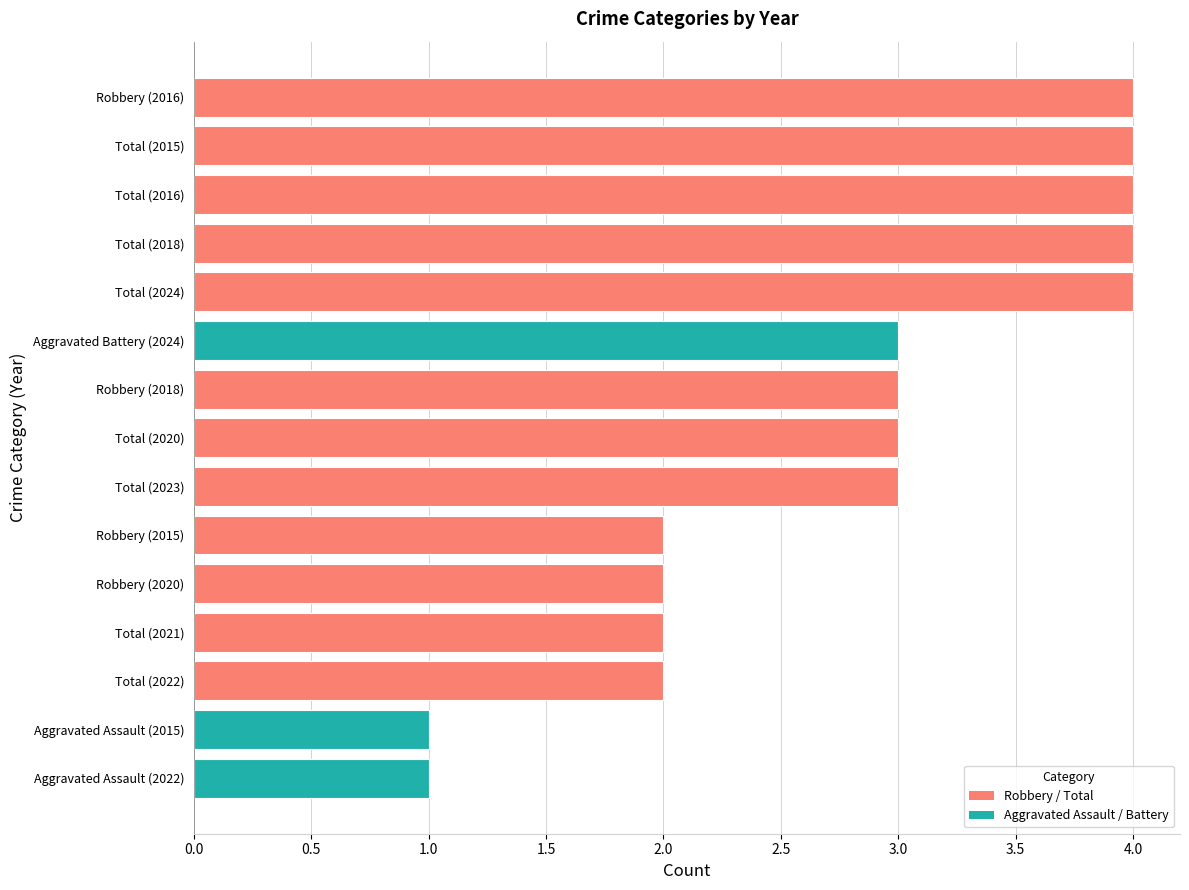

How many bars are there in total?

15